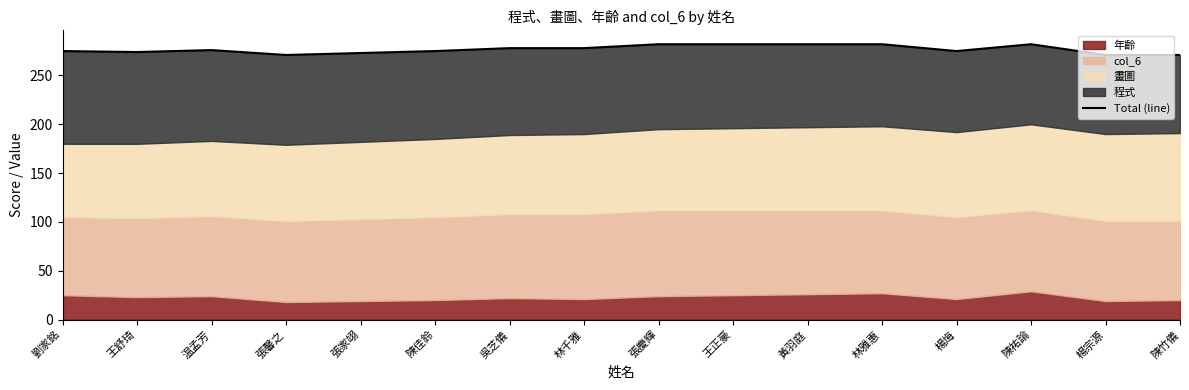

What is the ratio of the value at 楊烸 to the value at 劉家銘?

1.0